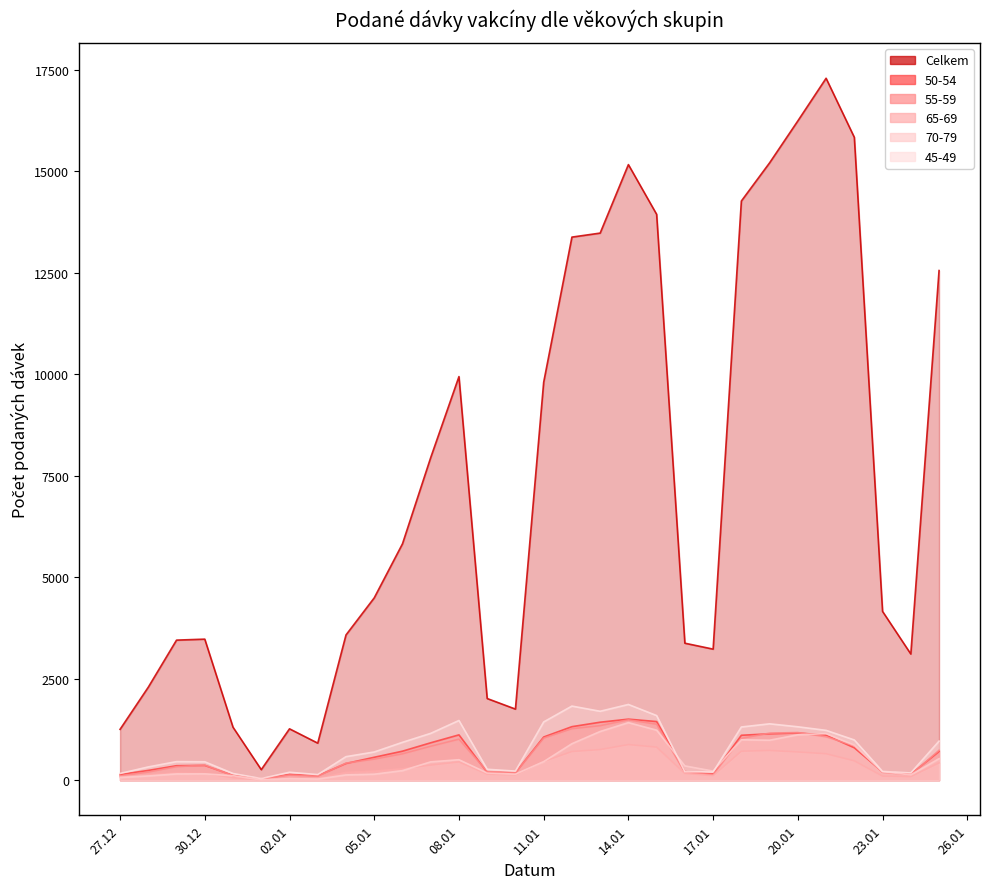

What is the approximate value of 65-69 at 13.01.2021, to the nearest 50?

750